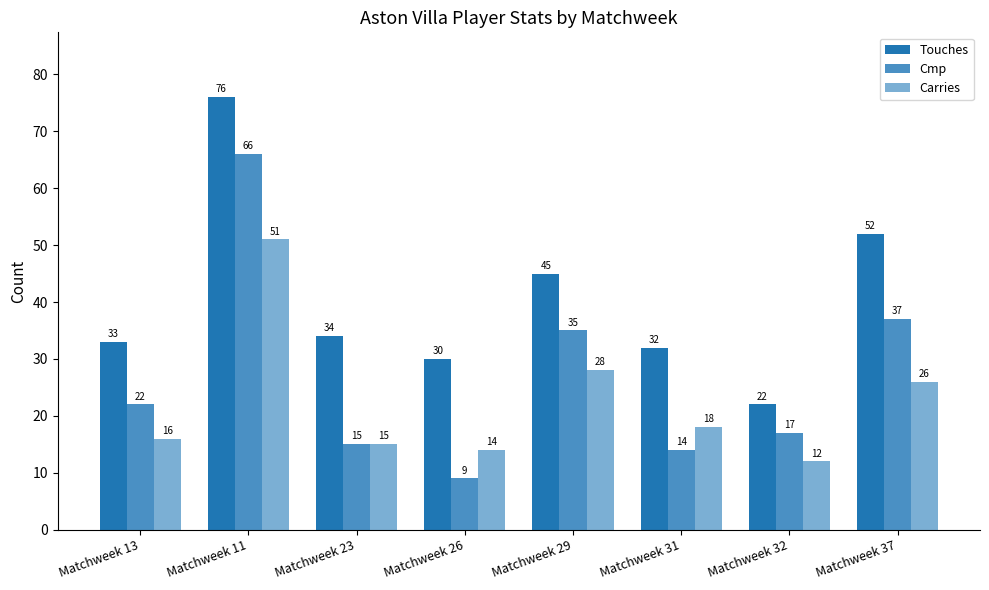

At how many categories does at least one series exceed 58?

1